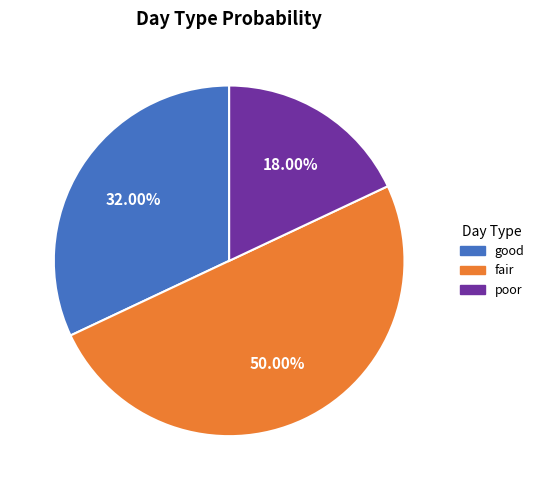

What percentage is the good slice, to the nearest percent?

32%